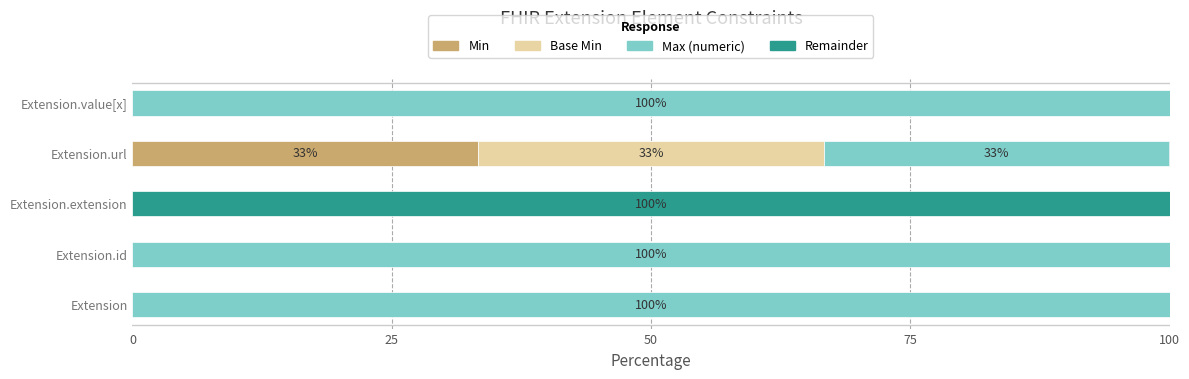

True or false: Min has a value of -10.6 at Extension.

False